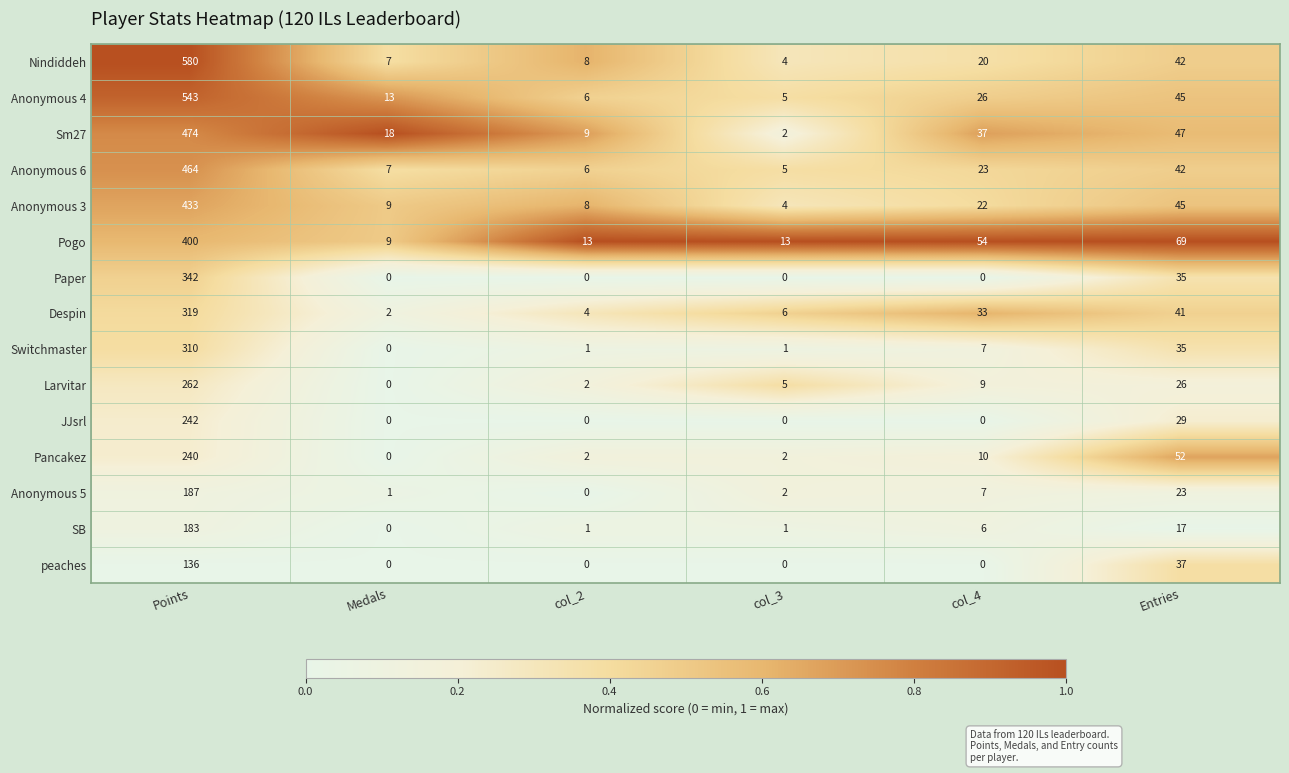

The value of Sm27 at Medals is 18. True or false?

True